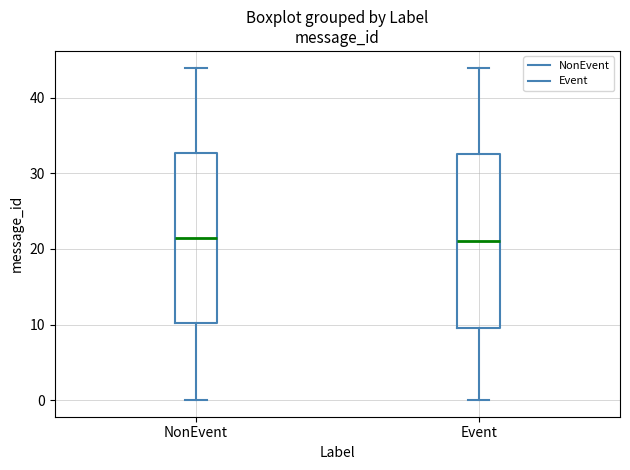

Reading left to right, transcribe this box plot: for each box, give where its median line is, the range the box spans, and where its two whiskers end, as read against the y-axis. The values are not printed on the chart, so give them approximately, as read against the axis.

NonEvent: median 22, box 10 to 33, whiskers 0 to 44
Event: median 21, box 10 to 33, whiskers 0 to 44